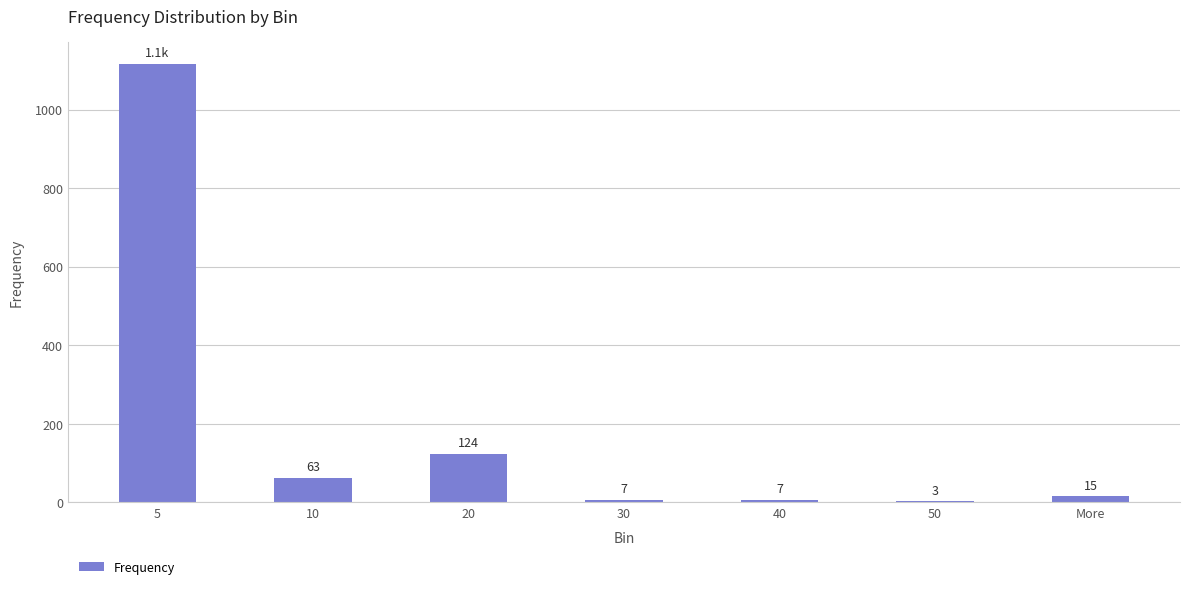

What is the greatest value displayed?

1117